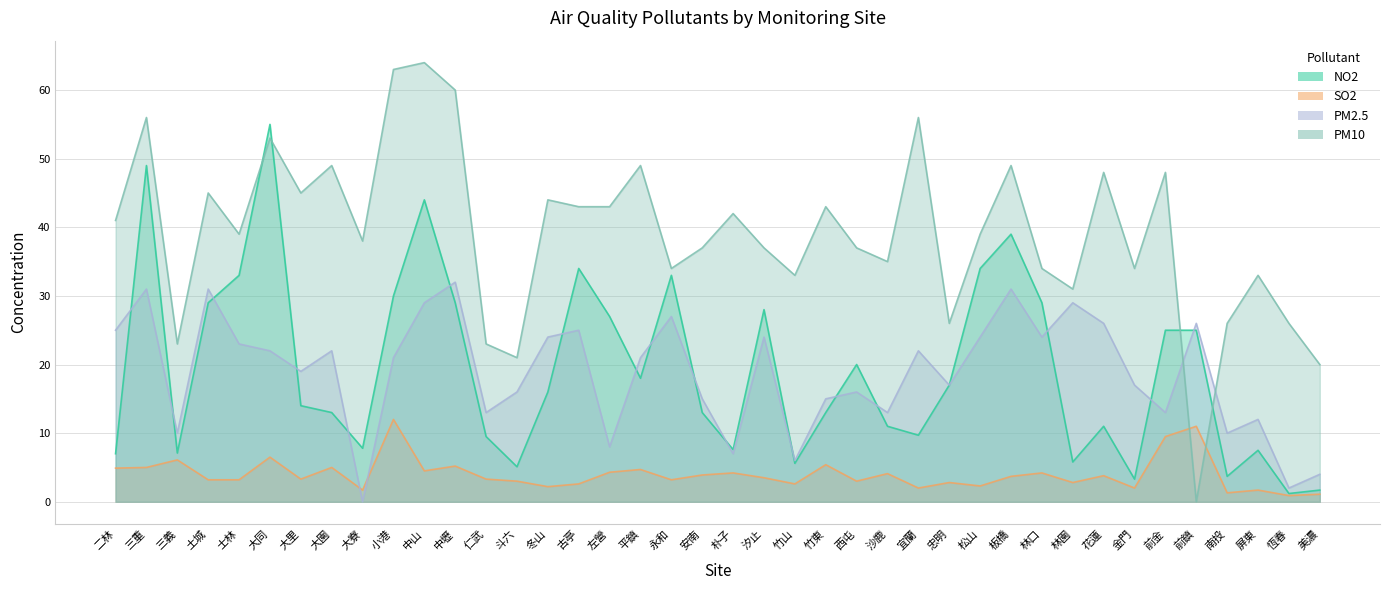

Where is the first local minimum for NO2?

三義